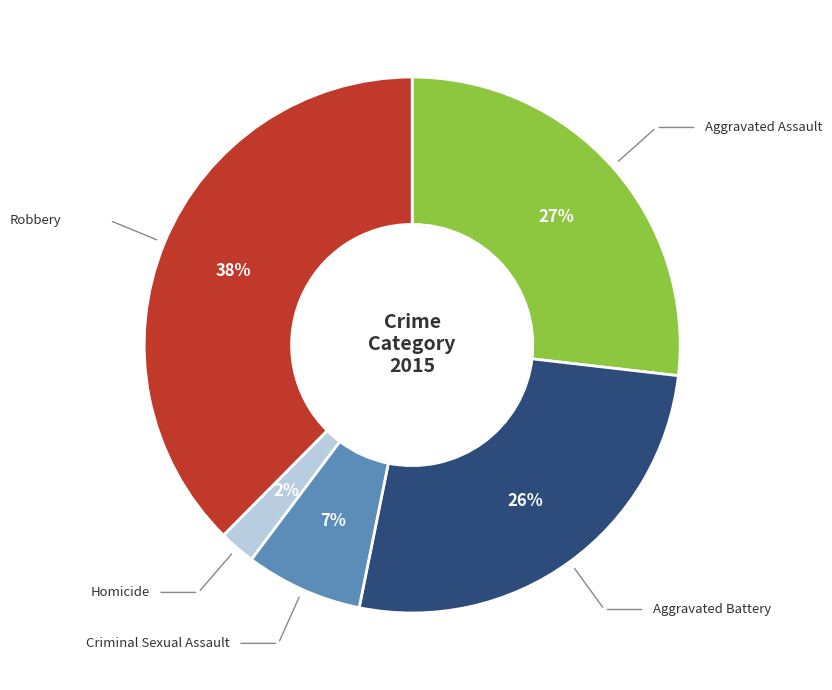

Does any single category account for the majority?

No